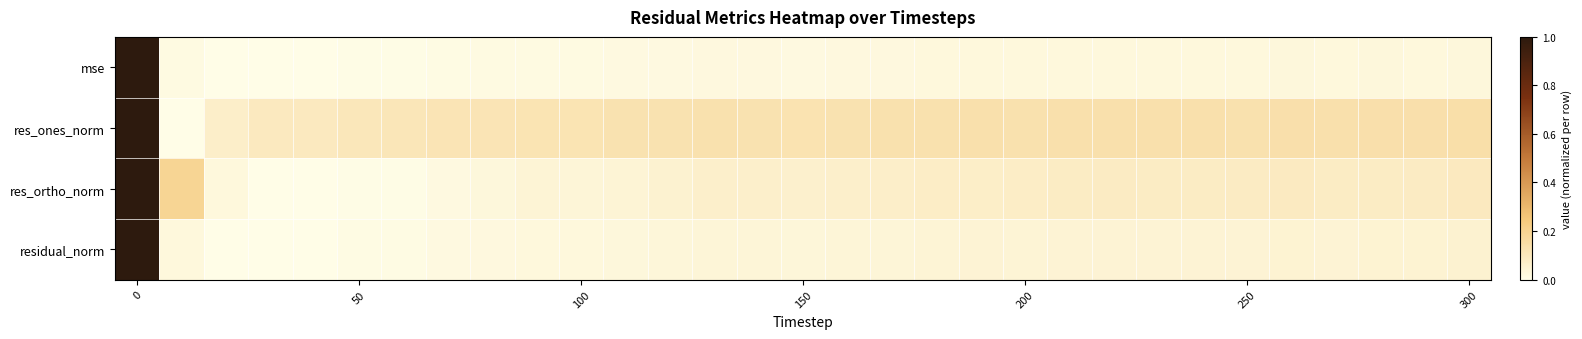

Rank the series by their maximum value, from lowest to highest.

mse, res_ones_norm, res_ortho_norm, residual_norm